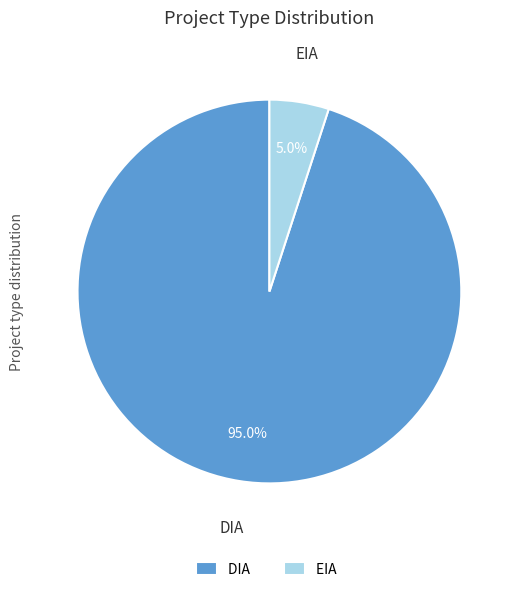

What is the smallest slice in the pie chart?

EIA